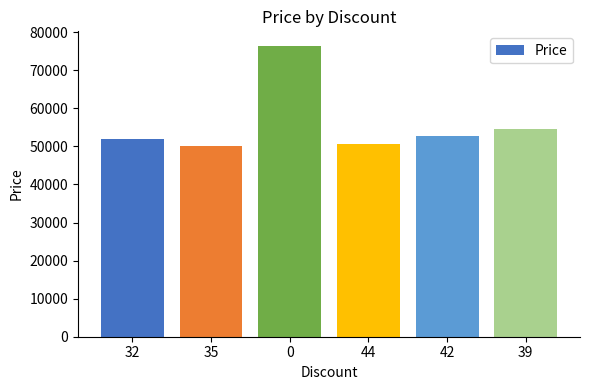

What is the label of the 6th bar from the left?

39